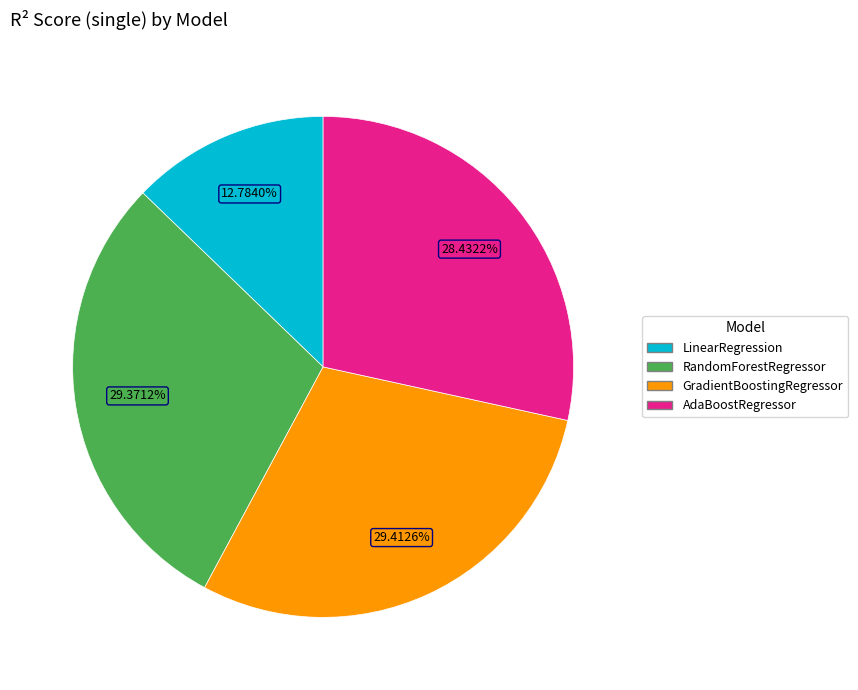

Which has a higher value, AdaBoostRegressor or GradientBoostingRegressor?

GradientBoostingRegressor